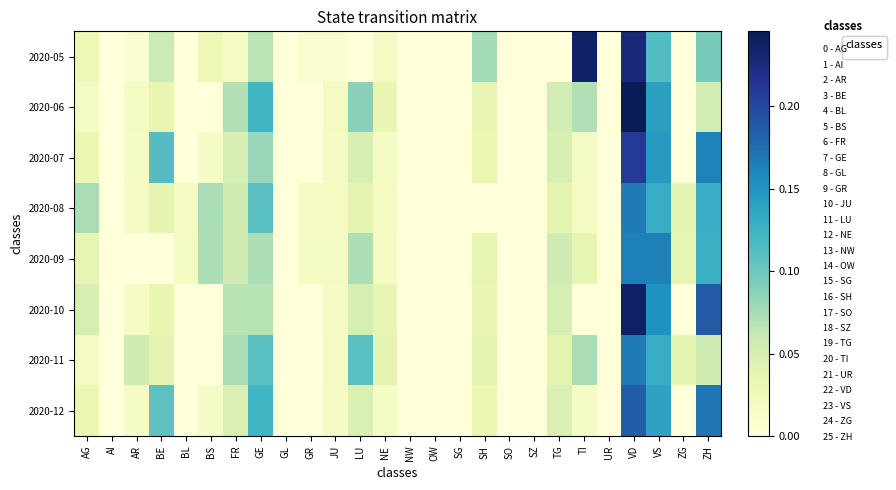

What is the total value across all series at NE?

0.2